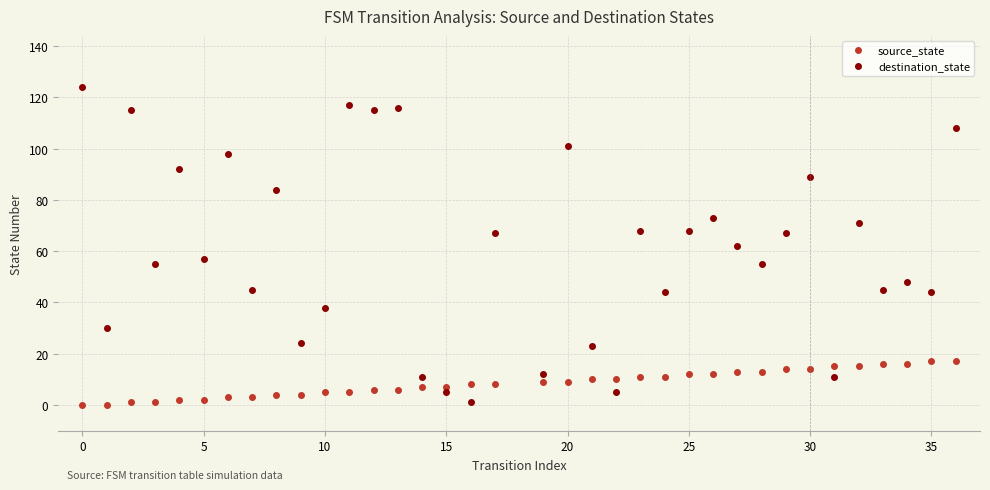

Which series has the largest total across all categories?

destination_state